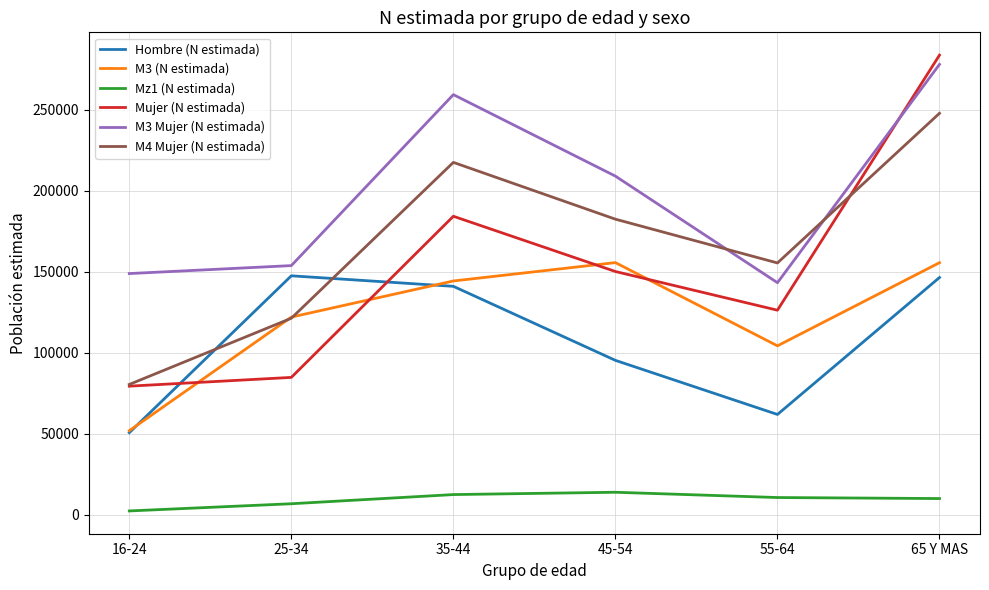

The M4 Mujer (N estimada) series shows 136406 at 65 Y MAS. True or false?

False